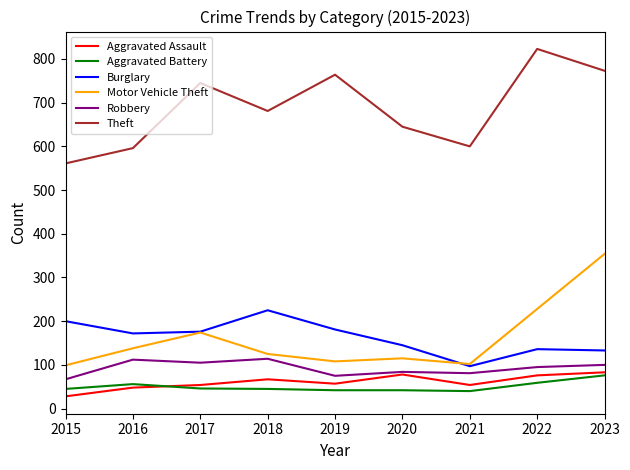

What is the greatest value displayed?

823